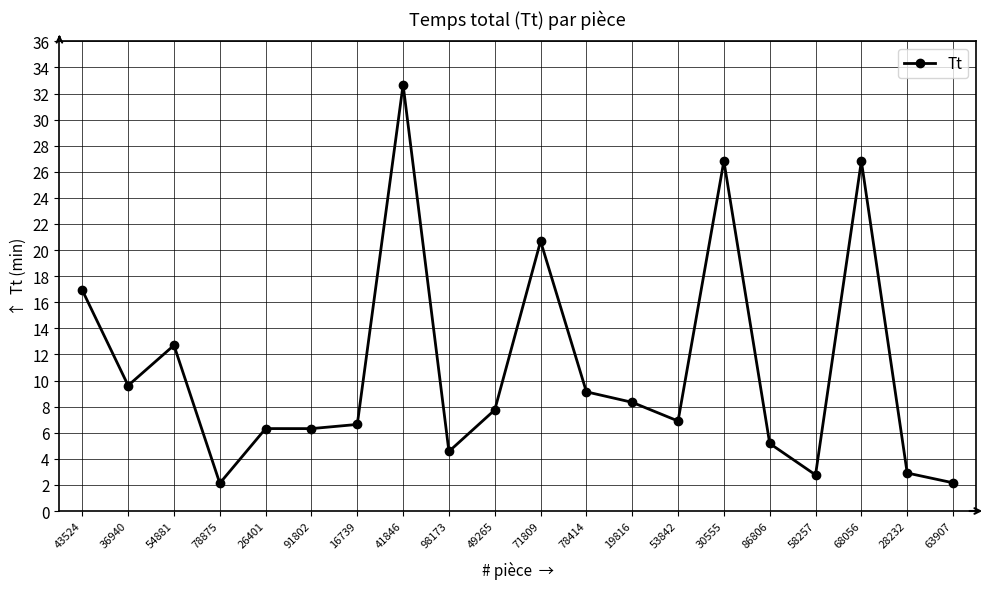

At which label is the value closest to 17?

43524